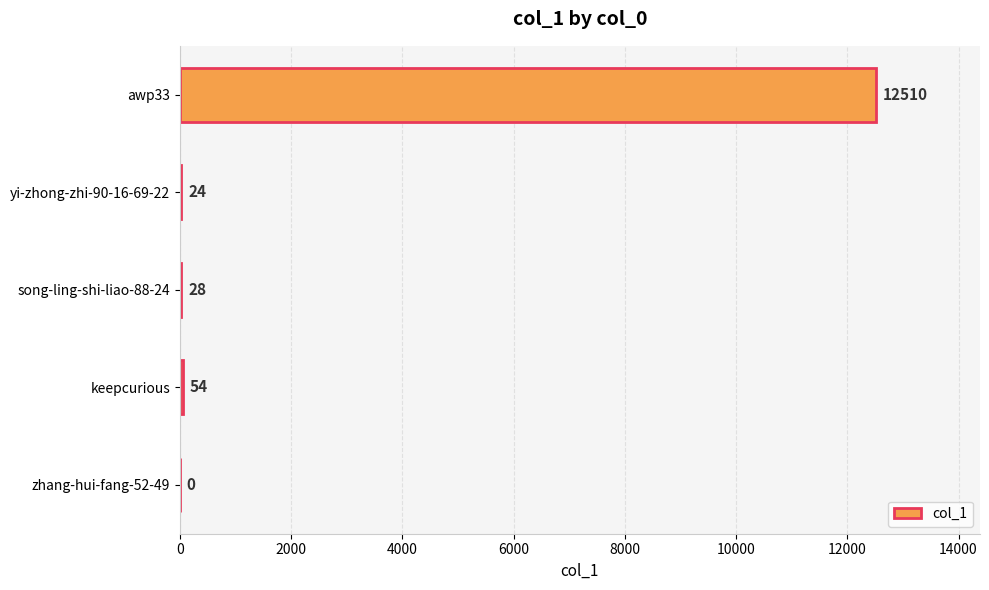

Reading top to bottom, transcribe all the data shown in this chart.

awp33=12510	yi-zhong-zhi-90-16-69-22=24	song-ling-shi-liao-88-24=28	keepcurious=54	zhang-hui-fang-52-49=0